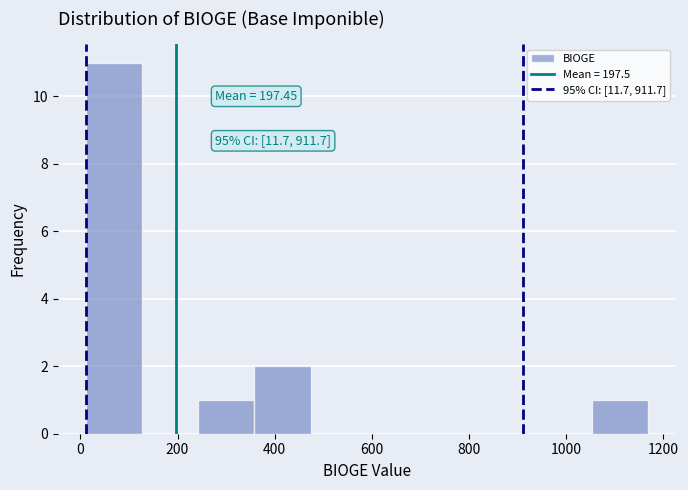

Over which range of the x-axis is the bar tallest?

20 to 120